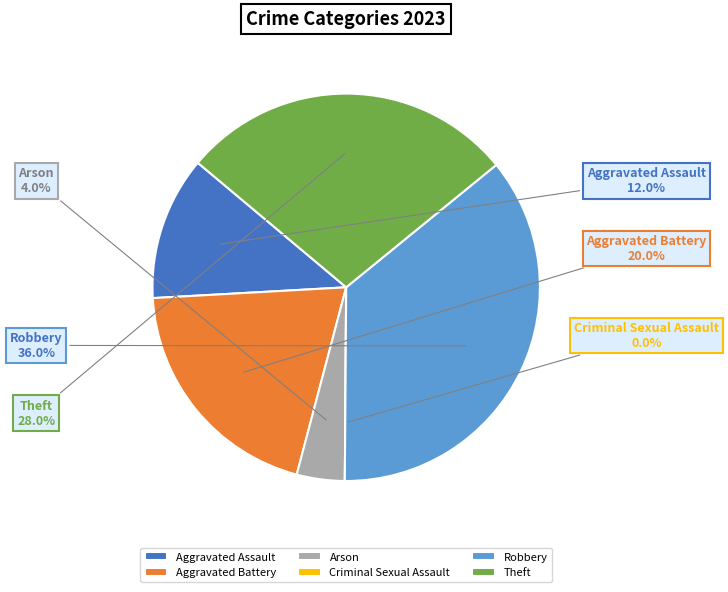

Is Arson the majority of the pie?

No